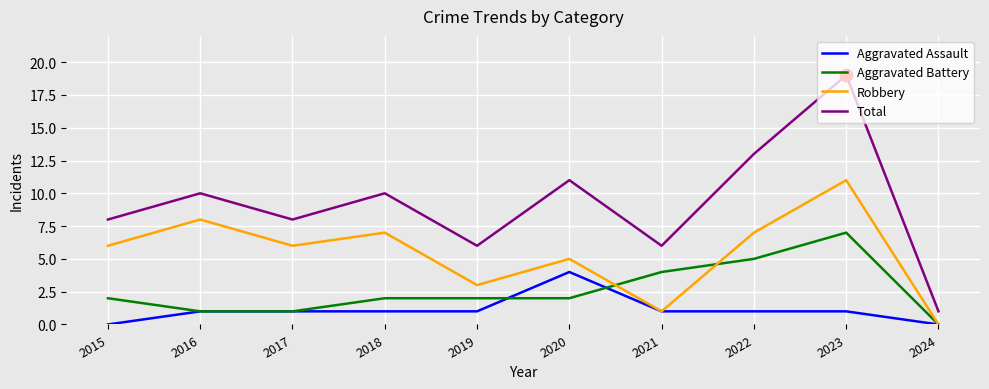

Which series changed the most between 2019 and 2020?

Total